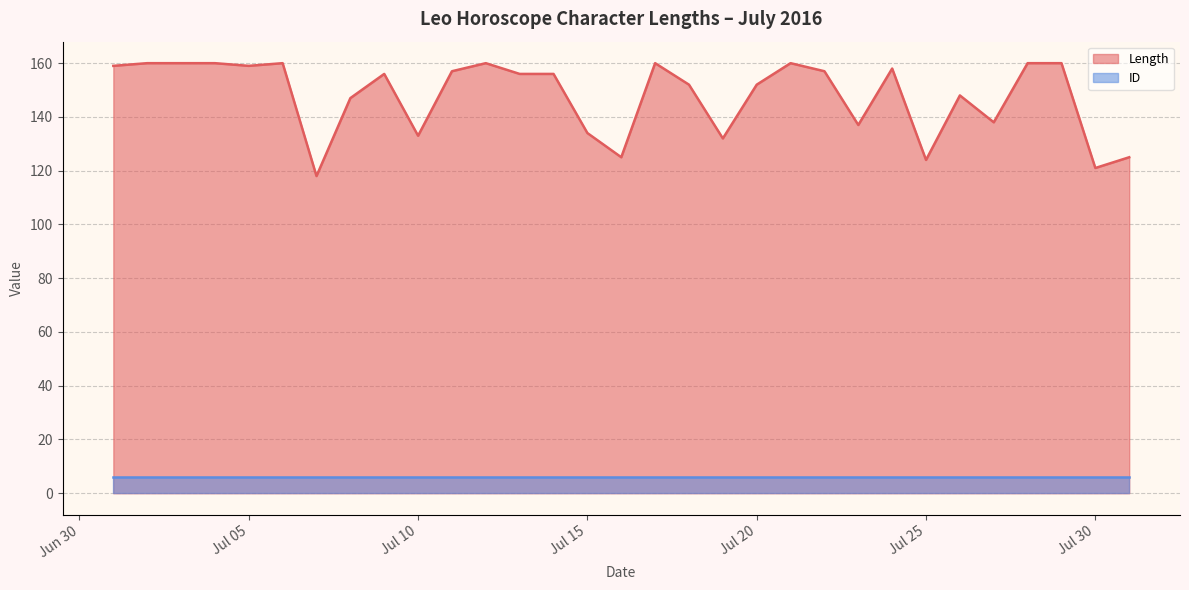

Which series has the largest range (max minus min)?

Length